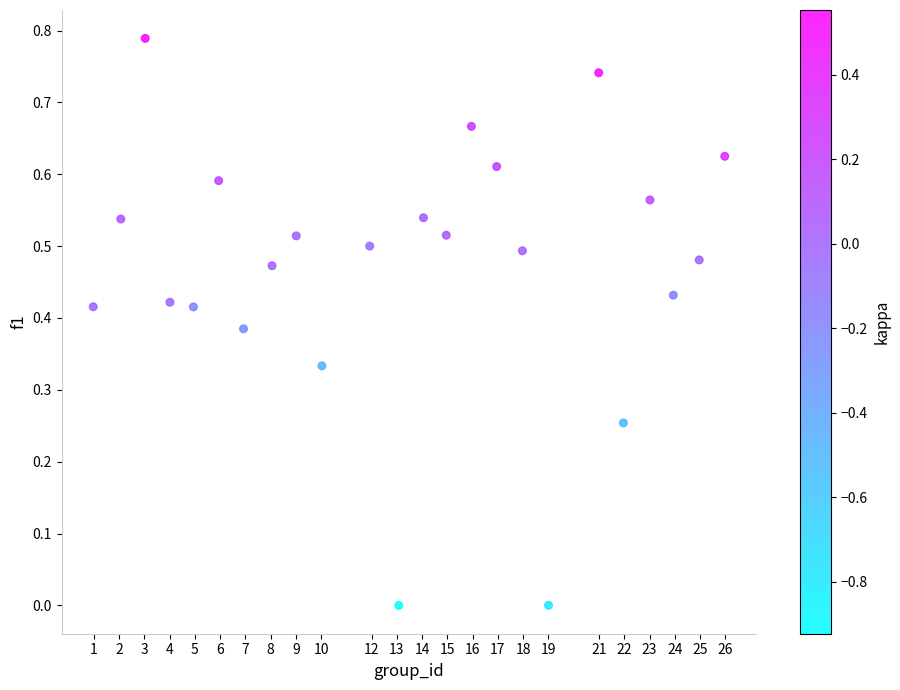

What is the range of X values (max minus min)?

25.0